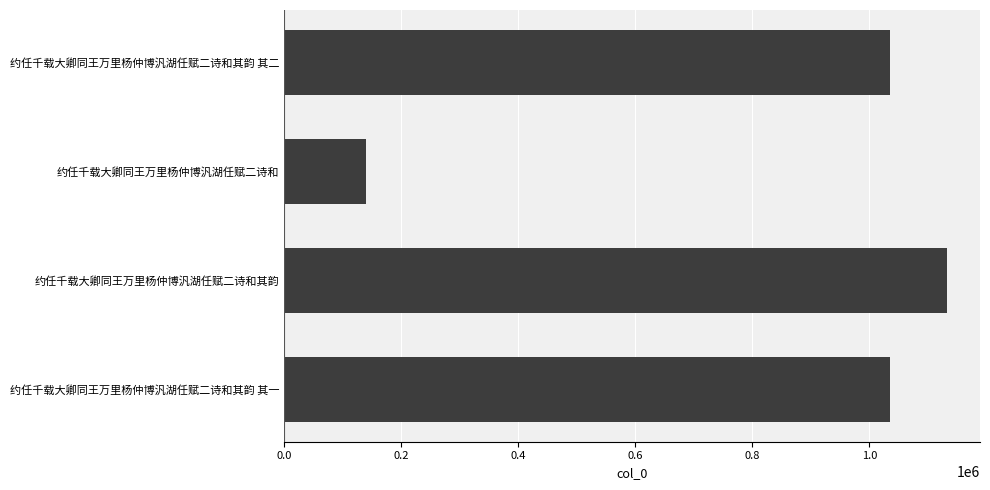

How many bars are there in total?

4